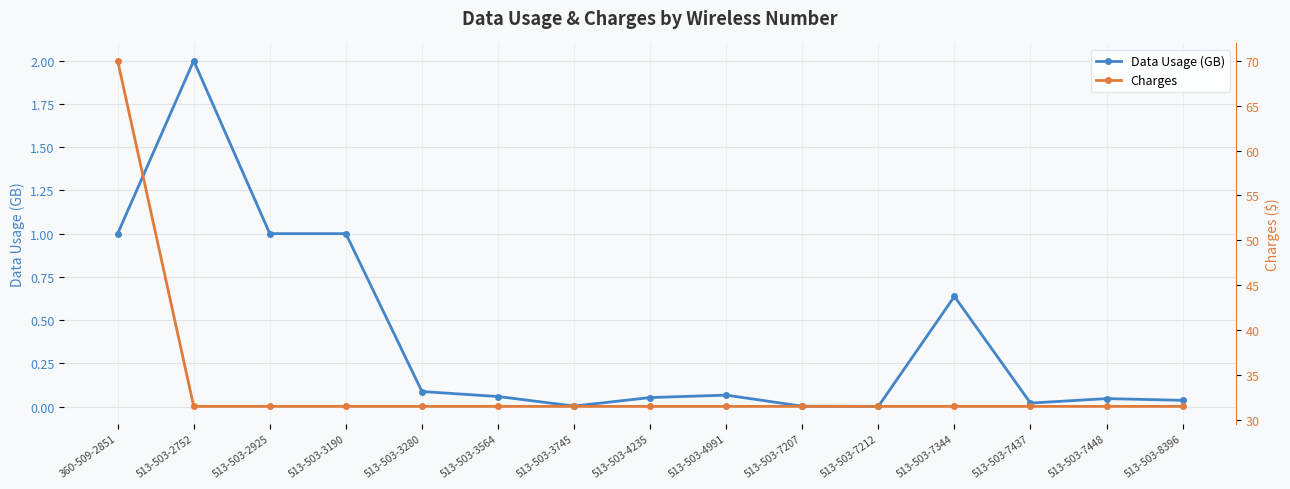

What position from the left is 513-503-3564?

6